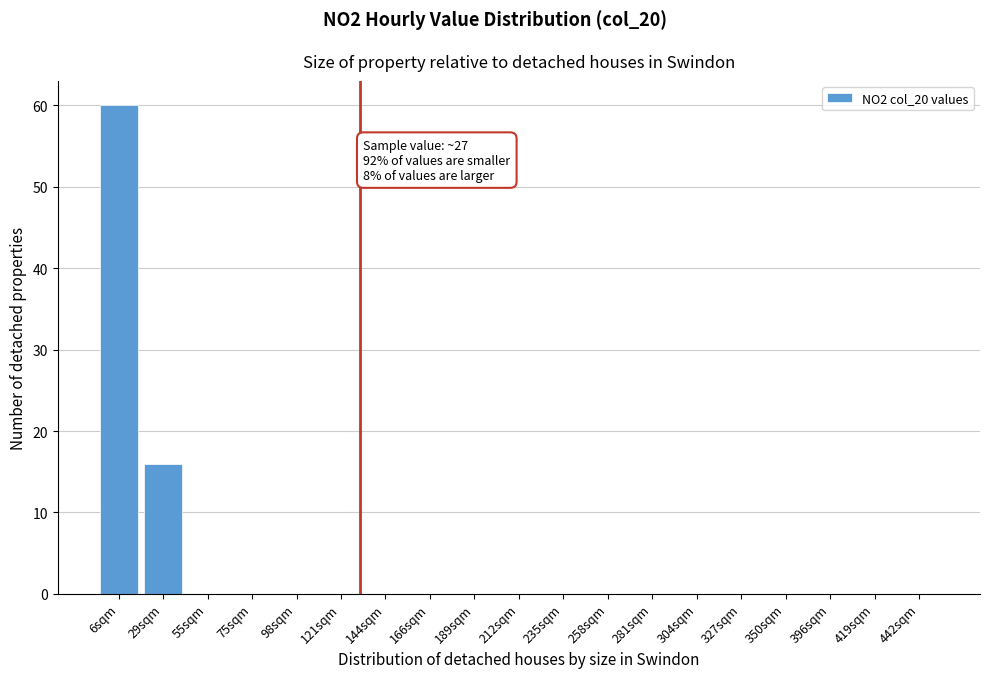

Reading left to right, list all the values displayed in this chart.

6sqm=60	29sqm=16	55sqm=0	75sqm=0	98sqm=0	121sqm=0	144sqm=0	166sqm=0	189sqm=0	212sqm=0	235sqm=0	258sqm=0	281sqm=0	304sqm=0	327sqm=0	350sqm=0	396sqm=0	419sqm=0	442sqm=0